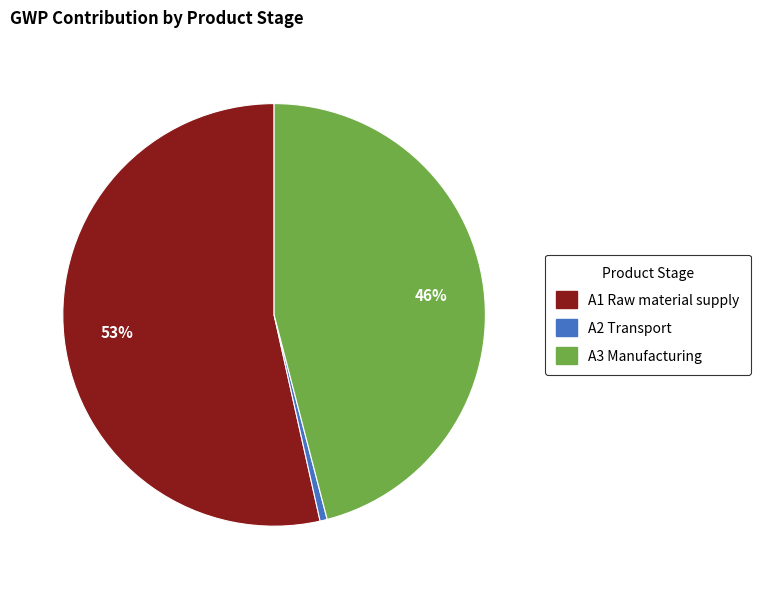

The A3 Manufacturing slice represents 46% of the pie. True or false?

True